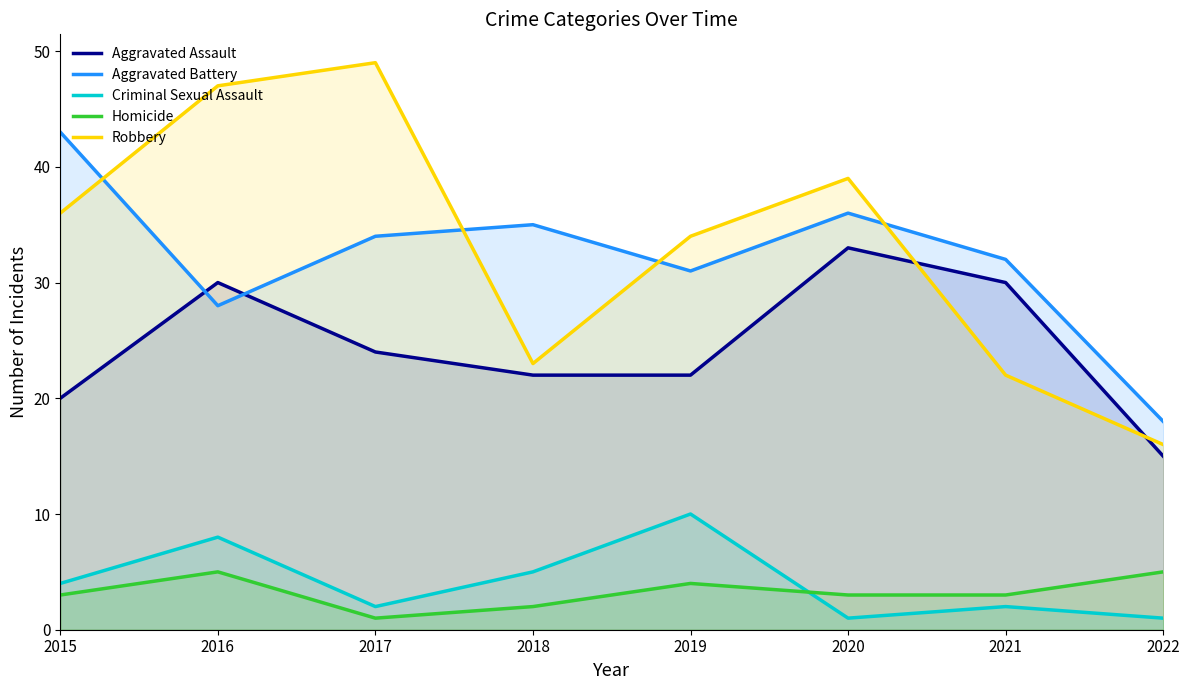

What is the average value of the Aggravated Battery series?

32